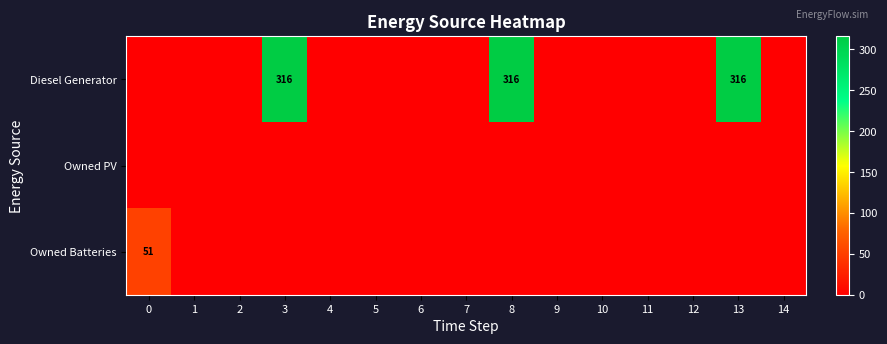

What is the sum of all Owned Batteries values?

51